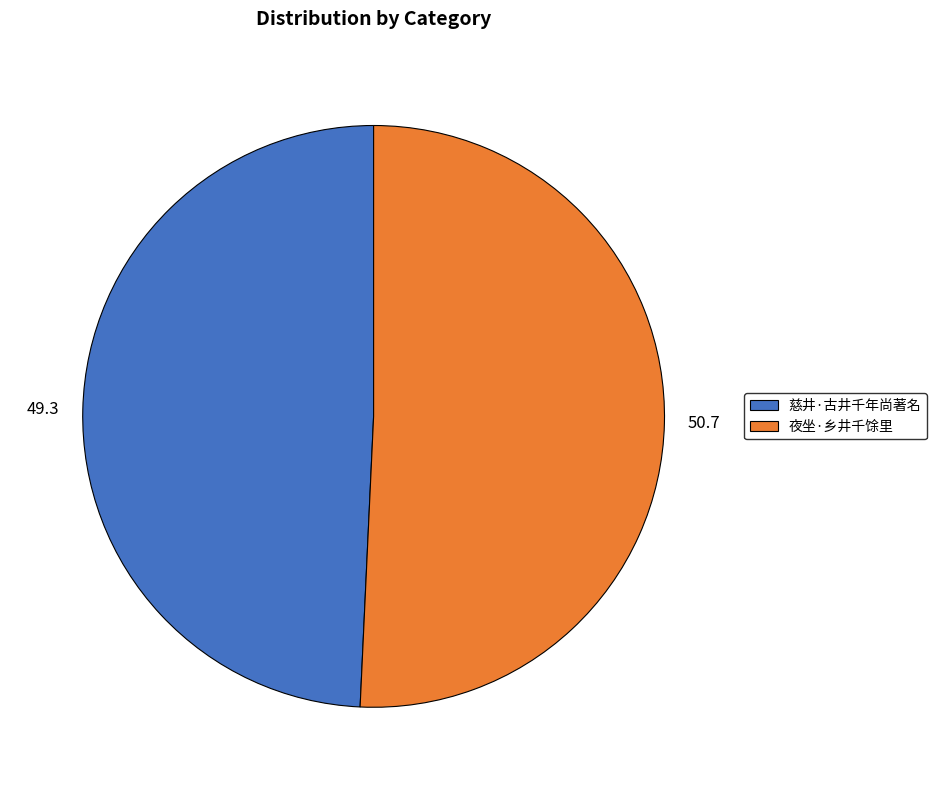

Approximately how many times larger is the value at 慈井·古井千年尚著名 compared to 夜坐·乡井千馀里?

1.0